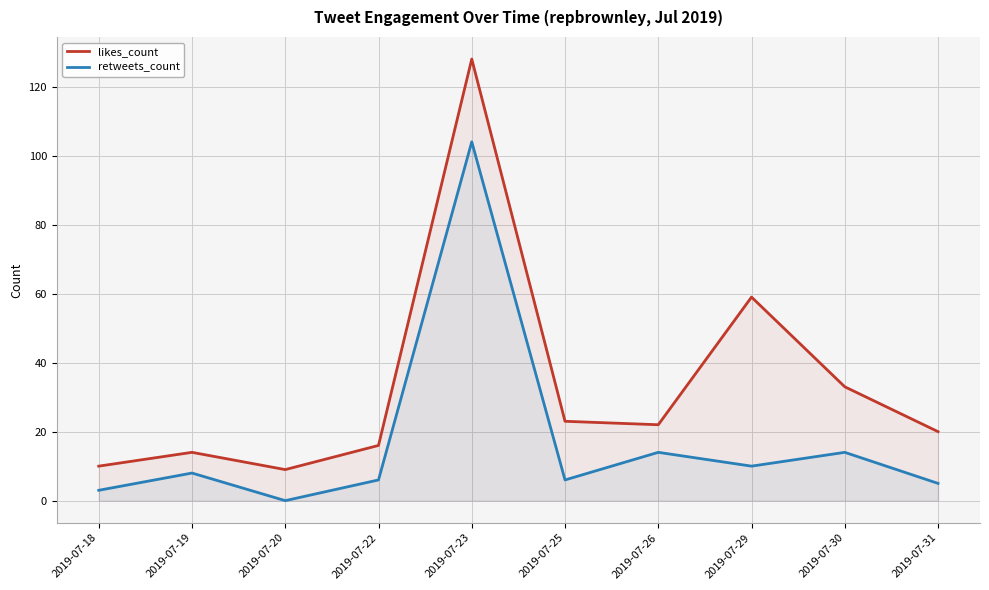

Reading left to right, list all the values displayed in this chart.

likes_count: 10	14	9	16	128	23	22	59	33	20
retweets_count: 3	8	0	6	104	6	14	10	14	5